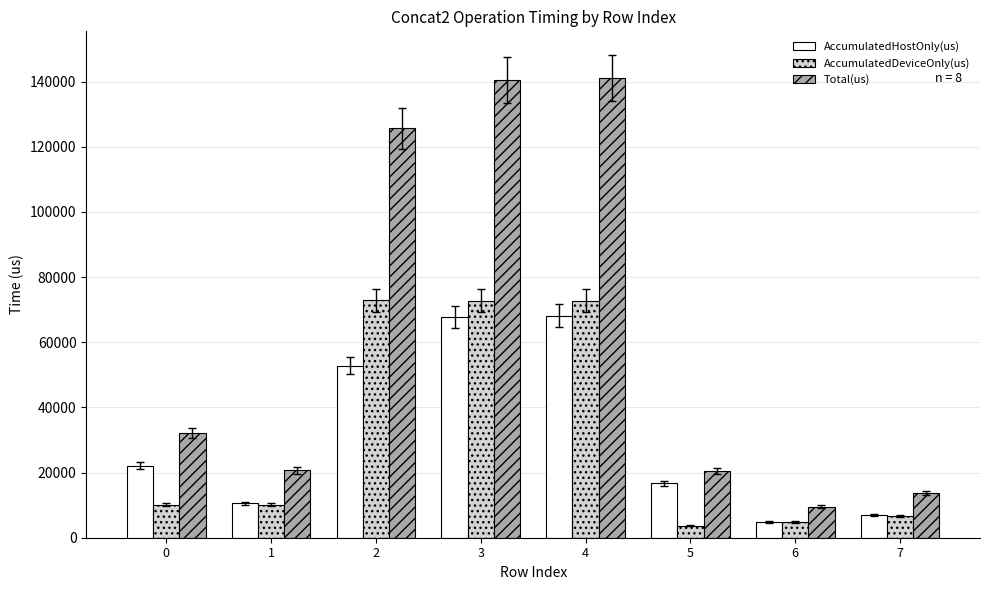

How many values in the AccumulatedDeviceOnly(us) series are below 10150?

4